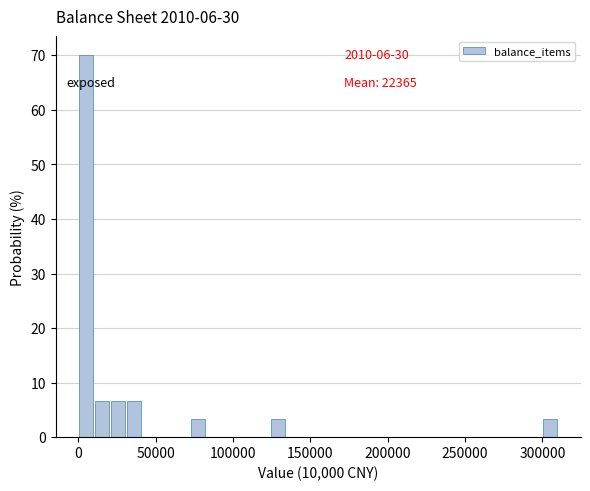

Read against the x-axis, roughly where is the centre of the tallest bar?

5000